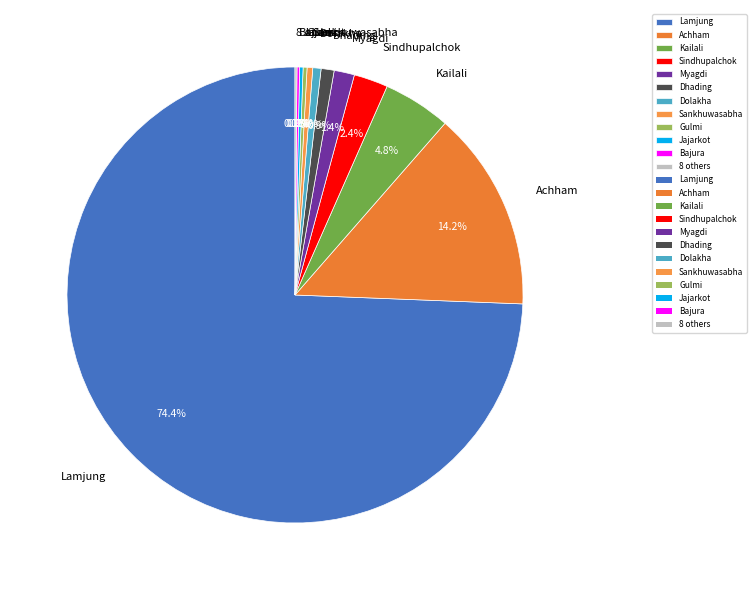

Is there any slice that represents more than half of the pie?

Yes